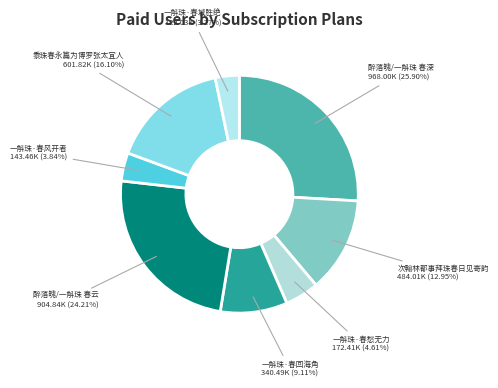

Rank the categories by value from highest to lowest.

醉落魄/一斛珠 春深, 醉落魄/一斛珠 春云, 黍珠春永篇为博罗张太宜人, 次翰林都事拜珠春日见寄韵, 一斛珠·春回海角, 一斛珠·春愁无力, 一斛珠·春风开者, 一斛珠·春城胜绝